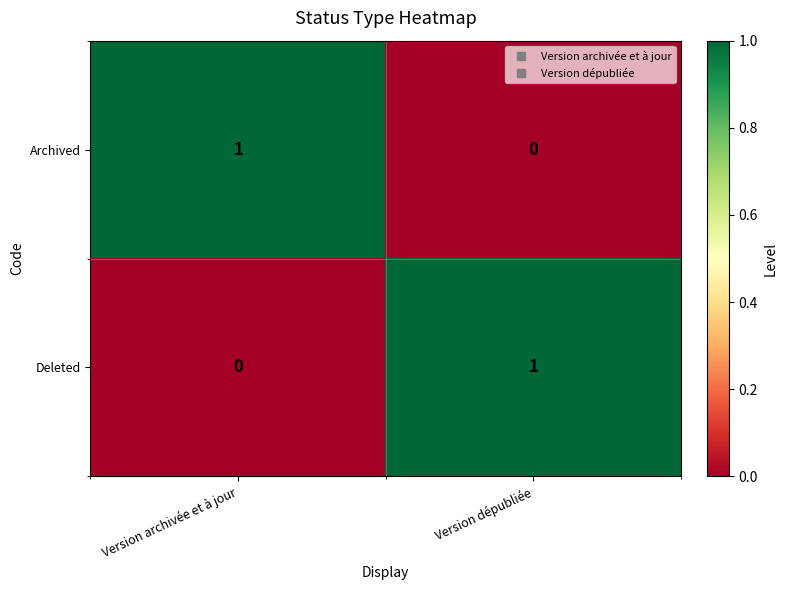

At which label is Deleted closest to 0?

Version archivée et à jour